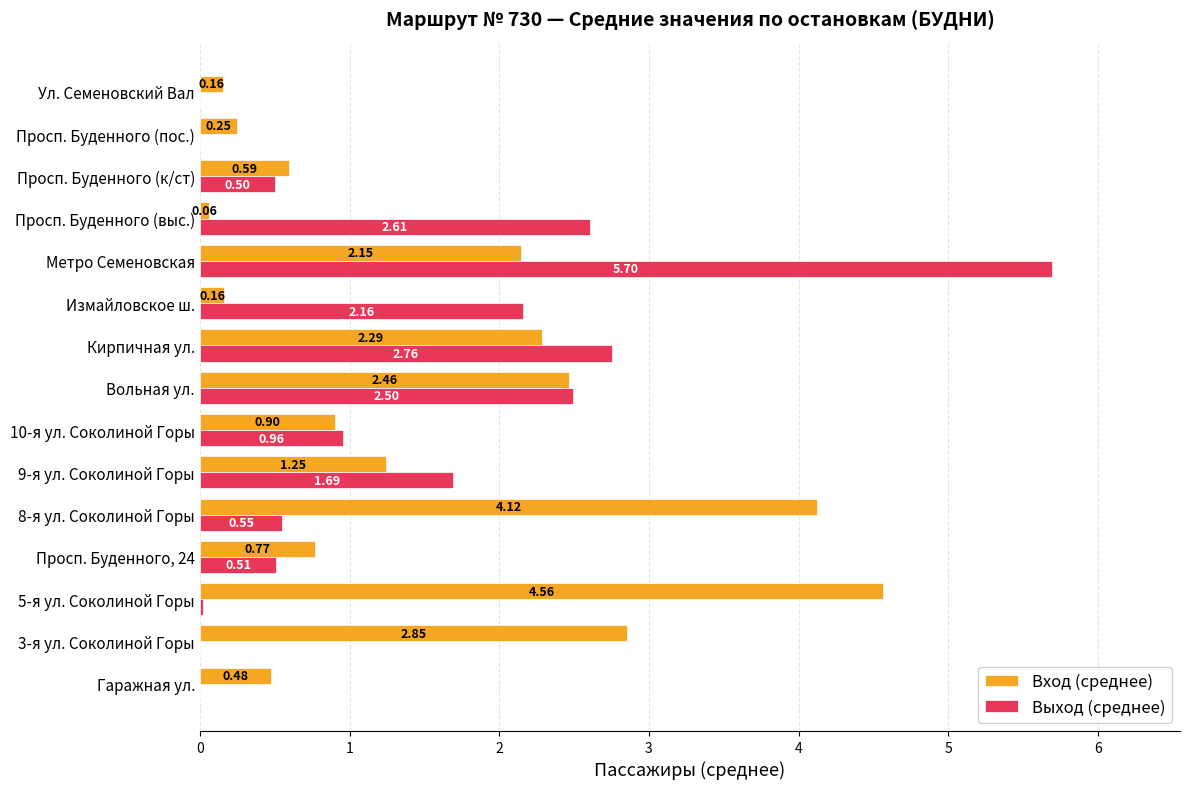

Between Гаражная ул. and 10-я ул. Соколиной Горы, which series saw the biggest shift?

Выход (среднее)